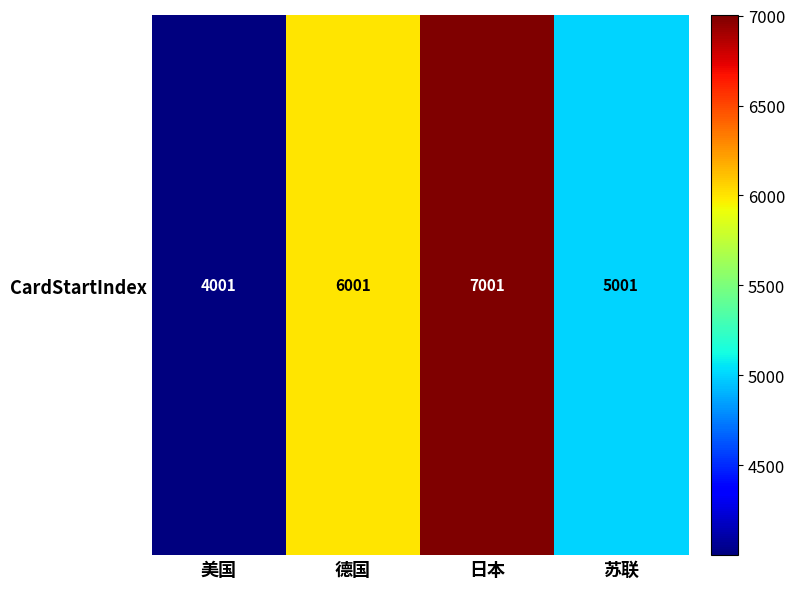

At which category does the chart reach its peak across all series?

日本